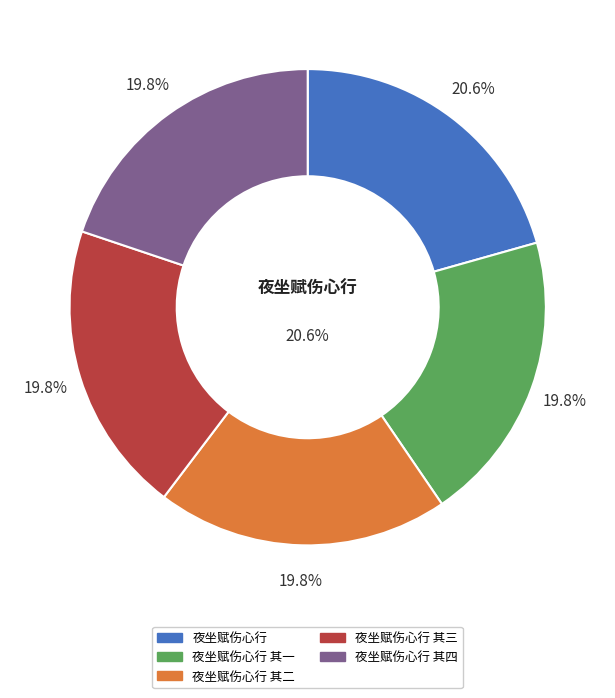

To the nearest percent, what is the difference between the largest and smallest slice percentages?

1%